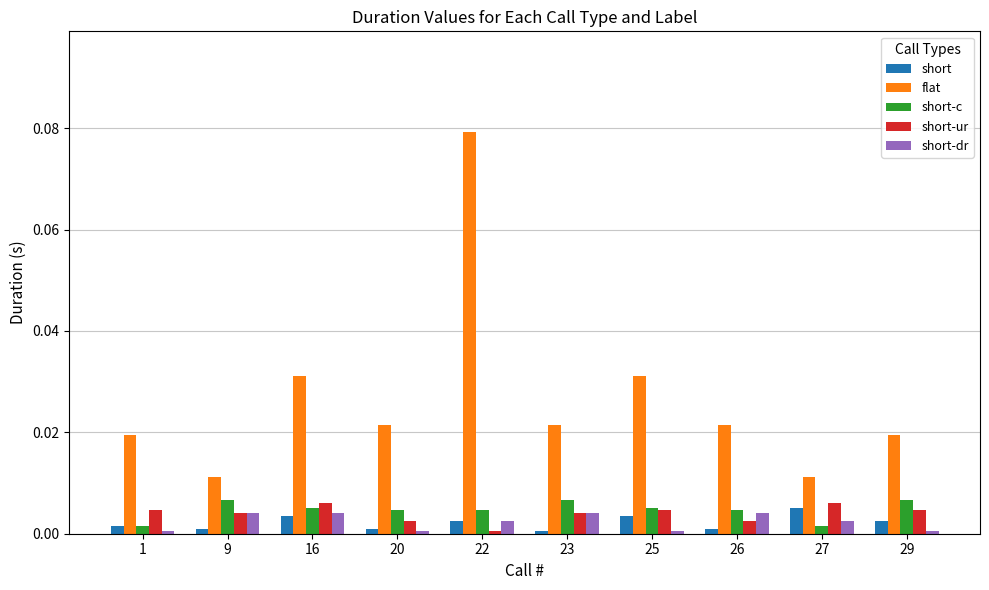

Is it true that short-c equals 0.0 at 20?

True